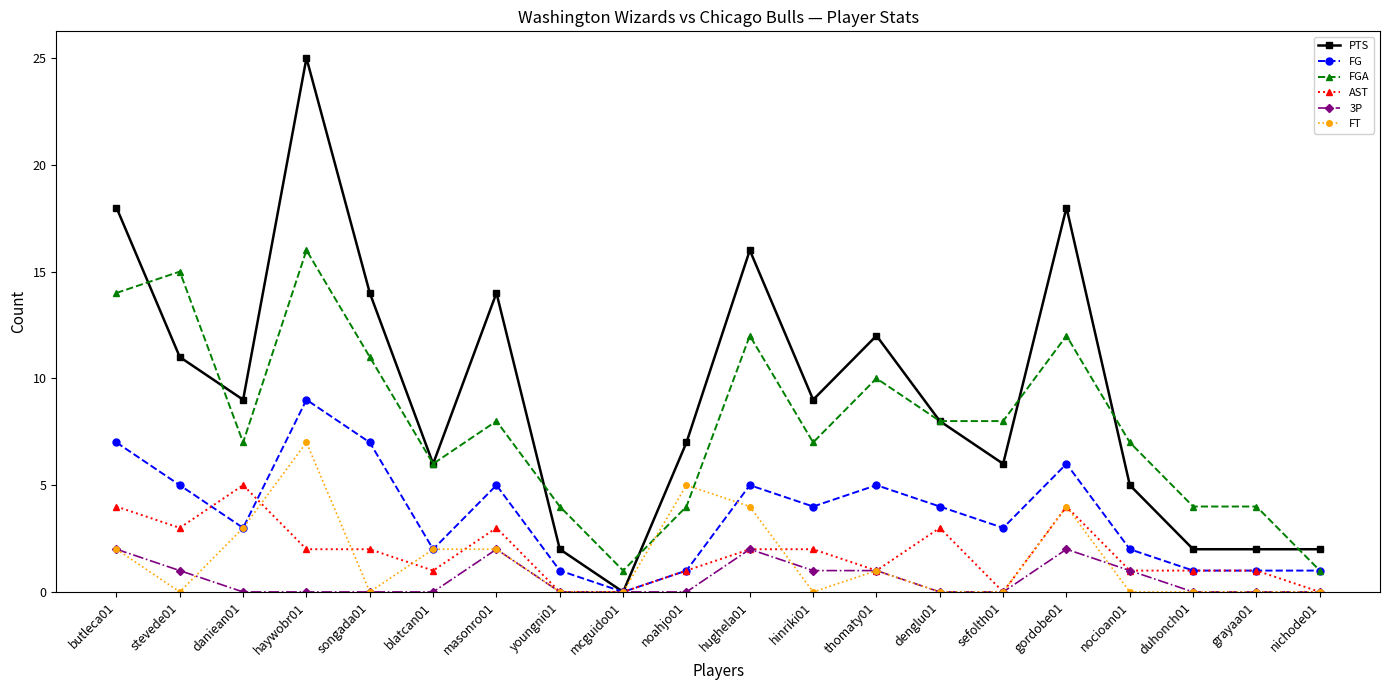

What is the label of the 7th point from the left?

masonro01